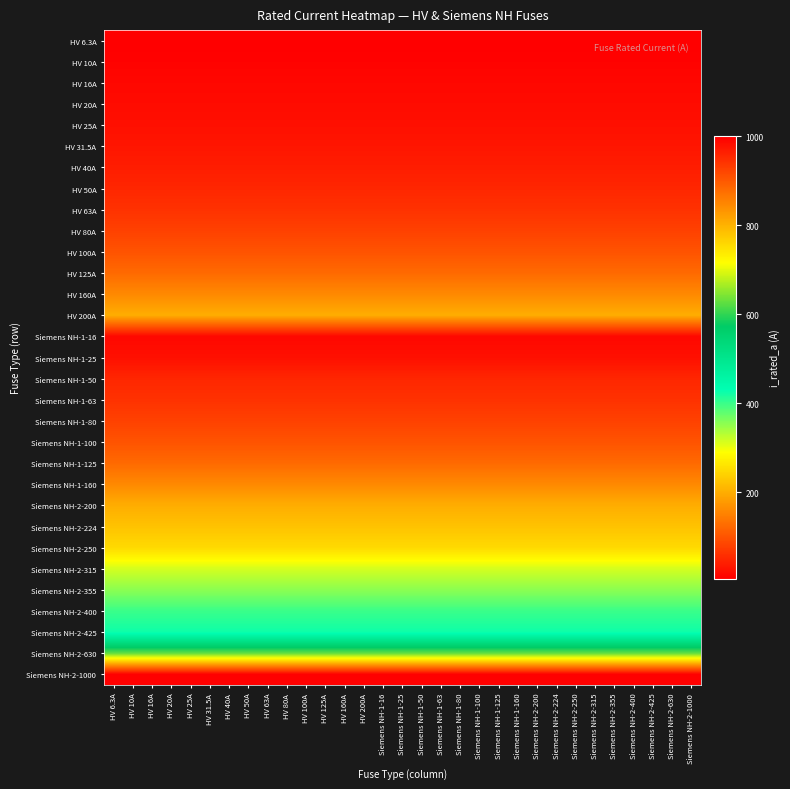

Reading left to right, transcribe all the data shown in this chart.

HV 6.3A: HV 6.3A=6.3	HV 10A=6.3	HV 16A=6.3	HV 20A=6.3	HV 25A=6.3	HV 31.5A=6.3	HV 40A=6.3	HV 50A=6.3	HV 63A=6.3	HV 80A=6.3	HV 100A=6.3	HV 125A=6.3	HV 160A=6.3	HV 200A=6.3	Siemens NH-1-16=6.3	Siemens NH-1-25=6.3	Siemens NH-1-50=6.3	Siemens NH-1-63=6.3	Siemens NH-1-80=6.3	Siemens NH-1-100=6.3	Siemens NH-1-125=6.3	Siemens NH-1-160=6.3	Siemens NH-2-200=6.3	Siemens NH-2-224=6.3	Siemens NH-2-250=6.3	Siemens NH-2-315=6.3	Siemens NH-2-355=6.3	Siemens NH-2-400=6.3	Siemens NH-2-425=6.3	Siemens NH-2-630=6.3	Siemens NH-2-1000=6.3
HV 10A: HV 6.3A=10.0	HV 10A=10.0	HV 16A=10.0	HV 20A=10.0	HV 25A=10.0	HV 31.5A=10.0	HV 40A=10.0	HV 50A=10.0	HV 63A=10.0	HV 80A=10.0	HV 100A=10.0	HV 125A=10.0	HV 160A=10.0	HV 200A=10.0	Siemens NH-1-16=10.0	Siemens NH-1-25=10.0	Siemens NH-1-50=10.0	Siemens NH-1-63=10.0	Siemens NH-1-80=10.0	Siemens NH-1-100=10.0	Siemens NH-1-125=10.0	Siemens NH-1-160=10.0	Siemens NH-2-200=10.0	Siemens NH-2-224=10.0	Siemens NH-2-250=10.0	Siemens NH-2-315=10.0	Siemens NH-2-355=10.0	Siemens NH-2-400=10.0	Siemens NH-2-425=10.0	Siemens NH-2-630=10.0	Siemens NH-2-1000=10.0
HV 16A: HV 6.3A=16.0	HV 10A=16.0	HV 16A=16.0	HV 20A=16.0	HV 25A=16.0	HV 31.5A=16.0	HV 40A=16.0	HV 50A=16.0	HV 63A=16.0	HV 80A=16.0	HV 100A=16.0	HV 125A=16.0	HV 160A=16.0	HV 200A=16.0	Siemens NH-1-16=16.0	Siemens NH-1-25=16.0	Siemens NH-1-50=16.0	Siemens NH-1-63=16.0	Siemens NH-1-80=16.0	Siemens NH-1-100=16.0	Siemens NH-1-125=16.0	Siemens NH-1-160=16.0	Siemens NH-2-200=16.0	Siemens NH-2-224=16.0	Siemens NH-2-250=16.0	Siemens NH-2-315=16.0	Siemens NH-2-355=16.0	Siemens NH-2-400=16.0	Siemens NH-2-425=16.0	Siemens NH-2-630=16.0	Siemens NH-2-1000=16.0
HV 20A: HV 6.3A=20.0	HV 10A=20.0	HV 16A=20.0	HV 20A=20.0	HV 25A=20.0	HV 31.5A=20.0	HV 40A=20.0	HV 50A=20.0	HV 63A=20.0	HV 80A=20.0	HV 100A=20.0	HV 125A=20.0	HV 160A=20.0	HV 200A=20.0	Siemens NH-1-16=20.0	Siemens NH-1-25=20.0	Siemens NH-1-50=20.0	Siemens NH-1-63=20.0	Siemens NH-1-80=20.0	Siemens NH-1-100=20.0	Siemens NH-1-125=20.0	Siemens NH-1-160=20.0	Siemens NH-2-200=20.0	Siemens NH-2-224=20.0	Siemens NH-2-250=20.0	Siemens NH-2-315=20.0	Siemens NH-2-355=20.0	Siemens NH-2-400=20.0	Siemens NH-2-425=20.0	Siemens NH-2-630=20.0	Siemens NH-2-1000=20.0
HV 25A: HV 6.3A=25.0	HV 10A=25.0	HV 16A=25.0	HV 20A=25.0	HV 25A=25.0	HV 31.5A=25.0	HV 40A=25.0	HV 50A=25.0	HV 63A=25.0	HV 80A=25.0	HV 100A=25.0	HV 125A=25.0	HV 160A=25.0	HV 200A=25.0	Siemens NH-1-16=25.0	Siemens NH-1-25=25.0	Siemens NH-1-50=25.0	Siemens NH-1-63=25.0	Siemens NH-1-80=25.0	Siemens NH-1-100=25.0	Siemens NH-1-125=25.0	Siemens NH-1-160=25.0	Siemens NH-2-200=25.0	Siemens NH-2-224=25.0	Siemens NH-2-250=25.0	Siemens NH-2-315=25.0	Siemens NH-2-355=25.0	Siemens NH-2-400=25.0	Siemens NH-2-425=25.0	Siemens NH-2-630=25.0	Siemens NH-2-1000=25.0
HV 31.5A: HV 6.3A=31.5	HV 10A=31.5	HV 16A=31.5	HV 20A=31.5	HV 25A=31.5	HV 31.5A=31.5	HV 40A=31.5	HV 50A=31.5	HV 63A=31.5	HV 80A=31.5	HV 100A=31.5	HV 125A=31.5	HV 160A=31.5	HV 200A=31.5	Siemens NH-1-16=31.5	Siemens NH-1-25=31.5	Siemens NH-1-50=31.5	Siemens NH-1-63=31.5	Siemens NH-1-80=31.5	Siemens NH-1-100=31.5	Siemens NH-1-125=31.5	Siemens NH-1-160=31.5	Siemens NH-2-200=31.5	Siemens NH-2-224=31.5	Siemens NH-2-250=31.5	Siemens NH-2-315=31.5	Siemens NH-2-355=31.5	Siemens NH-2-400=31.5	Siemens NH-2-425=31.5	Siemens NH-2-630=31.5	Siemens NH-2-1000=31.5
HV 40A: HV 6.3A=40.0	HV 10A=40.0	HV 16A=40.0	HV 20A=40.0	HV 25A=40.0	HV 31.5A=40.0	HV 40A=40.0	HV 50A=40.0	HV 63A=40.0	HV 80A=40.0	HV 100A=40.0	HV 125A=40.0	HV 160A=40.0	HV 200A=40.0	Siemens NH-1-16=40.0	Siemens NH-1-25=40.0	Siemens NH-1-50=40.0	Siemens NH-1-63=40.0	Siemens NH-1-80=40.0	Siemens NH-1-100=40.0	Siemens NH-1-125=40.0	Siemens NH-1-160=40.0	Siemens NH-2-200=40.0	Siemens NH-2-224=40.0	Siemens NH-2-250=40.0	Siemens NH-2-315=40.0	Siemens NH-2-355=40.0	Siemens NH-2-400=40.0	Siemens NH-2-425=40.0	Siemens NH-2-630=40.0	Siemens NH-2-1000=40.0
HV 50A: HV 6.3A=50.0	HV 10A=50.0	HV 16A=50.0	HV 20A=50.0	HV 25A=50.0	HV 31.5A=50.0	HV 40A=50.0	HV 50A=50.0	HV 63A=50.0	HV 80A=50.0	HV 100A=50.0	HV 125A=50.0	HV 160A=50.0	HV 200A=50.0	Siemens NH-1-16=50.0	Siemens NH-1-25=50.0	Siemens NH-1-50=50.0	Siemens NH-1-63=50.0	Siemens NH-1-80=50.0	Siemens NH-1-100=50.0	Siemens NH-1-125=50.0	Siemens NH-1-160=50.0	Siemens NH-2-200=50.0	Siemens NH-2-224=50.0	Siemens NH-2-250=50.0	Siemens NH-2-315=50.0	Siemens NH-2-355=50.0	Siemens NH-2-400=50.0	Siemens NH-2-425=50.0	Siemens NH-2-630=50.0	Siemens NH-2-1000=50.0
HV 63A: HV 6.3A=63.0	HV 10A=63.0	HV 16A=63.0	HV 20A=63.0	HV 25A=63.0	HV 31.5A=63.0	HV 40A=63.0	HV 50A=63.0	HV 63A=63.0	HV 80A=63.0	HV 100A=63.0	HV 125A=63.0	HV 160A=63.0	HV 200A=63.0	Siemens NH-1-16=63.0	Siemens NH-1-25=63.0	Siemens NH-1-50=63.0	Siemens NH-1-63=63.0	Siemens NH-1-80=63.0	Siemens NH-1-100=63.0	Siemens NH-1-125=63.0	Siemens NH-1-160=63.0	Siemens NH-2-200=63.0	Siemens NH-2-224=63.0	Siemens NH-2-250=63.0	Siemens NH-2-315=63.0	Siemens NH-2-355=63.0	Siemens NH-2-400=63.0	Siemens NH-2-425=63.0	Siemens NH-2-630=63.0	Siemens NH-2-1000=63.0
HV 80A: HV 6.3A=80.0	HV 10A=80.0	HV 16A=80.0	HV 20A=80.0	HV 25A=80.0	HV 31.5A=80.0	HV 40A=80.0	HV 50A=80.0	HV 63A=80.0	HV 80A=80.0	HV 100A=80.0	HV 125A=80.0	HV 160A=80.0	HV 200A=80.0	Siemens NH-1-16=80.0	Siemens NH-1-25=80.0	Siemens NH-1-50=80.0	Siemens NH-1-63=80.0	Siemens NH-1-80=80.0	Siemens NH-1-100=80.0	Siemens NH-1-125=80.0	Siemens NH-1-160=80.0	Siemens NH-2-200=80.0	Siemens NH-2-224=80.0	Siemens NH-2-250=80.0	Siemens NH-2-315=80.0	Siemens NH-2-355=80.0	Siemens NH-2-400=80.0	Siemens NH-2-425=80.0	Siemens NH-2-630=80.0	Siemens NH-2-1000=80.0
HV 100A: HV 6.3A=100.0	HV 10A=100.0	HV 16A=100.0	HV 20A=100.0	HV 25A=100.0	HV 31.5A=100.0	HV 40A=100.0	HV 50A=100.0	HV 63A=100.0	HV 80A=100.0	HV 100A=100.0	HV 125A=100.0	HV 160A=100.0	HV 200A=100.0	Siemens NH-1-16=100.0	Siemens NH-1-25=100.0	Siemens NH-1-50=100.0	Siemens NH-1-63=100.0	Siemens NH-1-80=100.0	Siemens NH-1-100=100.0	Siemens NH-1-125=100.0	Siemens NH-1-160=100.0	Siemens NH-2-200=100.0	Siemens NH-2-224=100.0	Siemens NH-2-250=100.0	Siemens NH-2-315=100.0	Siemens NH-2-355=100.0	Siemens NH-2-400=100.0	Siemens NH-2-425=100.0	Siemens NH-2-630=100.0	Siemens NH-2-1000=100.0
HV 125A: HV 6.3A=125.0	HV 10A=125.0	HV 16A=125.0	HV 20A=125.0	HV 25A=125.0	HV 31.5A=125.0	HV 40A=125.0	HV 50A=125.0	HV 63A=125.0	HV 80A=125.0	HV 100A=125.0	HV 125A=125.0	HV 160A=125.0	HV 200A=125.0	Siemens NH-1-16=125.0	Siemens NH-1-25=125.0	Siemens NH-1-50=125.0	Siemens NH-1-63=125.0	Siemens NH-1-80=125.0	Siemens NH-1-100=125.0	Siemens NH-1-125=125.0	Siemens NH-1-160=125.0	Siemens NH-2-200=125.0	Siemens NH-2-224=125.0	Siemens NH-2-250=125.0	Siemens NH-2-315=125.0	Siemens NH-2-355=125.0	Siemens NH-2-400=125.0	Siemens NH-2-425=125.0	Siemens NH-2-630=125.0	Siemens NH-2-1000=125.0
HV 160A: HV 6.3A=160.0	HV 10A=160.0	HV 16A=160.0	HV 20A=160.0	HV 25A=160.0	HV 31.5A=160.0	HV 40A=160.0	HV 50A=160.0	HV 63A=160.0	HV 80A=160.0	HV 100A=160.0	HV 125A=160.0	HV 160A=160.0	HV 200A=160.0	Siemens NH-1-16=160.0	Siemens NH-1-25=160.0	Siemens NH-1-50=160.0	Siemens NH-1-63=160.0	Siemens NH-1-80=160.0	Siemens NH-1-100=160.0	Siemens NH-1-125=160.0	Siemens NH-1-160=160.0	Siemens NH-2-200=160.0	Siemens NH-2-224=160.0	Siemens NH-2-250=160.0	Siemens NH-2-315=160.0	Siemens NH-2-355=160.0	Siemens NH-2-400=160.0	Siemens NH-2-425=160.0	Siemens NH-2-630=160.0	Siemens NH-2-1000=160.0
HV 200A: HV 6.3A=200.0	HV 10A=200.0	HV 16A=200.0	HV 20A=200.0	HV 25A=200.0	HV 31.5A=200.0	HV 40A=200.0	HV 50A=200.0	HV 63A=200.0	HV 80A=200.0	HV 100A=200.0	HV 125A=200.0	HV 160A=200.0	HV 200A=200.0	Siemens NH-1-16=200.0	Siemens NH-1-25=200.0	Siemens NH-1-50=200.0	Siemens NH-1-63=200.0	Siemens NH-1-80=200.0	Siemens NH-1-100=200.0	Siemens NH-1-125=200.0	Siemens NH-1-160=200.0	Siemens NH-2-200=200.0	Siemens NH-2-224=200.0	Siemens NH-2-250=200.0	Siemens NH-2-315=200.0	Siemens NH-2-355=200.0	Siemens NH-2-400=200.0	Siemens NH-2-425=200.0	Siemens NH-2-630=200.0	Siemens NH-2-1000=200.0
Siemens NH-1-16: HV 6.3A=16.0	HV 10A=16.0	HV 16A=16.0	HV 20A=16.0	HV 25A=16.0	HV 31.5A=16.0	HV 40A=16.0	HV 50A=16.0	HV 63A=16.0	HV 80A=16.0	HV 100A=16.0	HV 125A=16.0	HV 160A=16.0	HV 200A=16.0	Siemens NH-1-16=16.0	Siemens NH-1-25=16.0	Siemens NH-1-50=16.0	Siemens NH-1-63=16.0	Siemens NH-1-80=16.0	Siemens NH-1-100=16.0	Siemens NH-1-125=16.0	Siemens NH-1-160=16.0	Siemens NH-2-200=16.0	Siemens NH-2-224=16.0	Siemens NH-2-250=16.0	Siemens NH-2-315=16.0	Siemens NH-2-355=16.0	Siemens NH-2-400=16.0	Siemens NH-2-425=16.0	Siemens NH-2-630=16.0	Siemens NH-2-1000=16.0
Siemens NH-1-25: HV 6.3A=25.0	HV 10A=25.0	HV 16A=25.0	HV 20A=25.0	HV 25A=25.0	HV 31.5A=25.0	HV 40A=25.0	HV 50A=25.0	HV 63A=25.0	HV 80A=25.0	HV 100A=25.0	HV 125A=25.0	HV 160A=25.0	HV 200A=25.0	Siemens NH-1-16=25.0	Siemens NH-1-25=25.0	Siemens NH-1-50=25.0	Siemens NH-1-63=25.0	Siemens NH-1-80=25.0	Siemens NH-1-100=25.0	Siemens NH-1-125=25.0	Siemens NH-1-160=25.0	Siemens NH-2-200=25.0	Siemens NH-2-224=25.0	Siemens NH-2-250=25.0	Siemens NH-2-315=25.0	Siemens NH-2-355=25.0	Siemens NH-2-400=25.0	Siemens NH-2-425=25.0	Siemens NH-2-630=25.0	Siemens NH-2-1000=25.0
Siemens NH-1-50: HV 6.3A=50.0	HV 10A=50.0	HV 16A=50.0	HV 20A=50.0	HV 25A=50.0	HV 31.5A=50.0	HV 40A=50.0	HV 50A=50.0	HV 63A=50.0	HV 80A=50.0	HV 100A=50.0	HV 125A=50.0	HV 160A=50.0	HV 200A=50.0	Siemens NH-1-16=50.0	Siemens NH-1-25=50.0	Siemens NH-1-50=50.0	Siemens NH-1-63=50.0	Siemens NH-1-80=50.0	Siemens NH-1-100=50.0	Siemens NH-1-125=50.0	Siemens NH-1-160=50.0	Siemens NH-2-200=50.0	Siemens NH-2-224=50.0	Siemens NH-2-250=50.0	Siemens NH-2-315=50.0	Siemens NH-2-355=50.0	Siemens NH-2-400=50.0	Siemens NH-2-425=50.0	Siemens NH-2-630=50.0	Siemens NH-2-1000=50.0
Siemens NH-1-63: HV 6.3A=63.0	HV 10A=63.0	HV 16A=63.0	HV 20A=63.0	HV 25A=63.0	HV 31.5A=63.0	HV 40A=63.0	HV 50A=63.0	HV 63A=63.0	HV 80A=63.0	HV 100A=63.0	HV 125A=63.0	HV 160A=63.0	HV 200A=63.0	Siemens NH-1-16=63.0	Siemens NH-1-25=63.0	Siemens NH-1-50=63.0	Siemens NH-1-63=63.0	Siemens NH-1-80=63.0	Siemens NH-1-100=63.0	Siemens NH-1-125=63.0	Siemens NH-1-160=63.0	Siemens NH-2-200=63.0	Siemens NH-2-224=63.0	Siemens NH-2-250=63.0	Siemens NH-2-315=63.0	Siemens NH-2-355=63.0	Siemens NH-2-400=63.0	Siemens NH-2-425=63.0	Siemens NH-2-630=63.0	Siemens NH-2-1000=63.0
Siemens NH-1-80: HV 6.3A=80.0	HV 10A=80.0	HV 16A=80.0	HV 20A=80.0	HV 25A=80.0	HV 31.5A=80.0	HV 40A=80.0	HV 50A=80.0	HV 63A=80.0	HV 80A=80.0	HV 100A=80.0	HV 125A=80.0	HV 160A=80.0	HV 200A=80.0	Siemens NH-1-16=80.0	Siemens NH-1-25=80.0	Siemens NH-1-50=80.0	Siemens NH-1-63=80.0	Siemens NH-1-80=80.0	Siemens NH-1-100=80.0	Siemens NH-1-125=80.0	Siemens NH-1-160=80.0	Siemens NH-2-200=80.0	Siemens NH-2-224=80.0	Siemens NH-2-250=80.0	Siemens NH-2-315=80.0	Siemens NH-2-355=80.0	Siemens NH-2-400=80.0	Siemens NH-2-425=80.0	Siemens NH-2-630=80.0	Siemens NH-2-1000=80.0
Siemens NH-1-100: HV 6.3A=100.0	HV 10A=100.0	HV 16A=100.0	HV 20A=100.0	HV 25A=100.0	HV 31.5A=100.0	HV 40A=100.0	HV 50A=100.0	HV 63A=100.0	HV 80A=100.0	HV 100A=100.0	HV 125A=100.0	HV 160A=100.0	HV 200A=100.0	Siemens NH-1-16=100.0	Siemens NH-1-25=100.0	Siemens NH-1-50=100.0	Siemens NH-1-63=100.0	Siemens NH-1-80=100.0	Siemens NH-1-100=100.0	Siemens NH-1-125=100.0	Siemens NH-1-160=100.0	Siemens NH-2-200=100.0	Siemens NH-2-224=100.0	Siemens NH-2-250=100.0	Siemens NH-2-315=100.0	Siemens NH-2-355=100.0	Siemens NH-2-400=100.0	Siemens NH-2-425=100.0	Siemens NH-2-630=100.0	Siemens NH-2-1000=100.0
Siemens NH-1-125: HV 6.3A=125.0	HV 10A=125.0	HV 16A=125.0	HV 20A=125.0	HV 25A=125.0	HV 31.5A=125.0	HV 40A=125.0	HV 50A=125.0	HV 63A=125.0	HV 80A=125.0	HV 100A=125.0	HV 125A=125.0	HV 160A=125.0	HV 200A=125.0	Siemens NH-1-16=125.0	Siemens NH-1-25=125.0	Siemens NH-1-50=125.0	Siemens NH-1-63=125.0	Siemens NH-1-80=125.0	Siemens NH-1-100=125.0	Siemens NH-1-125=125.0	Siemens NH-1-160=125.0	Siemens NH-2-200=125.0	Siemens NH-2-224=125.0	Siemens NH-2-250=125.0	Siemens NH-2-315=125.0	Siemens NH-2-355=125.0	Siemens NH-2-400=125.0	Siemens NH-2-425=125.0	Siemens NH-2-630=125.0	Siemens NH-2-1000=125.0
Siemens NH-1-160: HV 6.3A=160.0	HV 10A=160.0	HV 16A=160.0	HV 20A=160.0	HV 25A=160.0	HV 31.5A=160.0	HV 40A=160.0	HV 50A=160.0	HV 63A=160.0	HV 80A=160.0	HV 100A=160.0	HV 125A=160.0	HV 160A=160.0	HV 200A=160.0	Siemens NH-1-16=160.0	Siemens NH-1-25=160.0	Siemens NH-1-50=160.0	Siemens NH-1-63=160.0	Siemens NH-1-80=160.0	Siemens NH-1-100=160.0	Siemens NH-1-125=160.0	Siemens NH-1-160=160.0	Siemens NH-2-200=160.0	Siemens NH-2-224=160.0	Siemens NH-2-250=160.0	Siemens NH-2-315=160.0	Siemens NH-2-355=160.0	Siemens NH-2-400=160.0	Siemens NH-2-425=160.0	Siemens NH-2-630=160.0	Siemens NH-2-1000=160.0
Siemens NH-2-200: HV 6.3A=200.0	HV 10A=200.0	HV 16A=200.0	HV 20A=200.0	HV 25A=200.0	HV 31.5A=200.0	HV 40A=200.0	HV 50A=200.0	HV 63A=200.0	HV 80A=200.0	HV 100A=200.0	HV 125A=200.0	HV 160A=200.0	HV 200A=200.0	Siemens NH-1-16=200.0	Siemens NH-1-25=200.0	Siemens NH-1-50=200.0	Siemens NH-1-63=200.0	Siemens NH-1-80=200.0	Siemens NH-1-100=200.0	Siemens NH-1-125=200.0	Siemens NH-1-160=200.0	Siemens NH-2-200=200.0	Siemens NH-2-224=200.0	Siemens NH-2-250=200.0	Siemens NH-2-315=200.0	Siemens NH-2-355=200.0	Siemens NH-2-400=200.0	Siemens NH-2-425=200.0	Siemens NH-2-630=200.0	Siemens NH-2-1000=200.0
Siemens NH-2-224: HV 6.3A=224.0	HV 10A=224.0	HV 16A=224.0	HV 20A=224.0	HV 25A=224.0	HV 31.5A=224.0	HV 40A=224.0	HV 50A=224.0	HV 63A=224.0	HV 80A=224.0	HV 100A=224.0	HV 125A=224.0	HV 160A=224.0	HV 200A=224.0	Siemens NH-1-16=224.0	Siemens NH-1-25=224.0	Siemens NH-1-50=224.0	Siemens NH-1-63=224.0	Siemens NH-1-80=224.0	Siemens NH-1-100=224.0	Siemens NH-1-125=224.0	Siemens NH-1-160=224.0	Siemens NH-2-200=224.0	Siemens NH-2-224=224.0	Siemens NH-2-250=224.0	Siemens NH-2-315=224.0	Siemens NH-2-355=224.0	Siemens NH-2-400=224.0	Siemens NH-2-425=224.0	Siemens NH-2-630=224.0	Siemens NH-2-1000=224.0
Siemens NH-2-250: HV 6.3A=250.0	HV 10A=250.0	HV 16A=250.0	HV 20A=250.0	HV 25A=250.0	HV 31.5A=250.0	HV 40A=250.0	HV 50A=250.0	HV 63A=250.0	HV 80A=250.0	HV 100A=250.0	HV 125A=250.0	HV 160A=250.0	HV 200A=250.0	Siemens NH-1-16=250.0	Siemens NH-1-25=250.0	Siemens NH-1-50=250.0	Siemens NH-1-63=250.0	Siemens NH-1-80=250.0	Siemens NH-1-100=250.0	Siemens NH-1-125=250.0	Siemens NH-1-160=250.0	Siemens NH-2-200=250.0	Siemens NH-2-224=250.0	Siemens NH-2-250=250.0	Siemens NH-2-315=250.0	Siemens NH-2-355=250.0	Siemens NH-2-400=250.0	Siemens NH-2-425=250.0	Siemens NH-2-630=250.0	Siemens NH-2-1000=250.0
Siemens NH-2-315: HV 6.3A=315.0	HV 10A=315.0	HV 16A=315.0	HV 20A=315.0	HV 25A=315.0	HV 31.5A=315.0	HV 40A=315.0	HV 50A=315.0	HV 63A=315.0	HV 80A=315.0	HV 100A=315.0	HV 125A=315.0	HV 160A=315.0	HV 200A=315.0	Siemens NH-1-16=315.0	Siemens NH-1-25=315.0	Siemens NH-1-50=315.0	Siemens NH-1-63=315.0	Siemens NH-1-80=315.0	Siemens NH-1-100=315.0	Siemens NH-1-125=315.0	Siemens NH-1-160=315.0	Siemens NH-2-200=315.0	Siemens NH-2-224=315.0	Siemens NH-2-250=315.0	Siemens NH-2-315=315.0	Siemens NH-2-355=315.0	Siemens NH-2-400=315.0	Siemens NH-2-425=315.0	Siemens NH-2-630=315.0	Siemens NH-2-1000=315.0
Siemens NH-2-355: HV 6.3A=355.0	HV 10A=355.0	HV 16A=355.0	HV 20A=355.0	HV 25A=355.0	HV 31.5A=355.0	HV 40A=355.0	HV 50A=355.0	HV 63A=355.0	HV 80A=355.0	HV 100A=355.0	HV 125A=355.0	HV 160A=355.0	HV 200A=355.0	Siemens NH-1-16=355.0	Siemens NH-1-25=355.0	Siemens NH-1-50=355.0	Siemens NH-1-63=355.0	Siemens NH-1-80=355.0	Siemens NH-1-100=355.0	Siemens NH-1-125=355.0	Siemens NH-1-160=355.0	Siemens NH-2-200=355.0	Siemens NH-2-224=355.0	Siemens NH-2-250=355.0	Siemens NH-2-315=355.0	Siemens NH-2-355=355.0	Siemens NH-2-400=355.0	Siemens NH-2-425=355.0	Siemens NH-2-630=355.0	Siemens NH-2-1000=355.0
Siemens NH-2-400: HV 6.3A=400.0	HV 10A=400.0	HV 16A=400.0	HV 20A=400.0	HV 25A=400.0	HV 31.5A=400.0	HV 40A=400.0	HV 50A=400.0	HV 63A=400.0	HV 80A=400.0	HV 100A=400.0	HV 125A=400.0	HV 160A=400.0	HV 200A=400.0	Siemens NH-1-16=400.0	Siemens NH-1-25=400.0	Siemens NH-1-50=400.0	Siemens NH-1-63=400.0	Siemens NH-1-80=400.0	Siemens NH-1-100=400.0	Siemens NH-1-125=400.0	Siemens NH-1-160=400.0	Siemens NH-2-200=400.0	Siemens NH-2-224=400.0	Siemens NH-2-250=400.0	Siemens NH-2-315=400.0	Siemens NH-2-355=400.0	Siemens NH-2-400=400.0	Siemens NH-2-425=400.0	Siemens NH-2-630=400.0	Siemens NH-2-1000=400.0
Siemens NH-2-425: HV 6.3A=425.0	HV 10A=425.0	HV 16A=425.0	HV 20A=425.0	HV 25A=425.0	HV 31.5A=425.0	HV 40A=425.0	HV 50A=425.0	HV 63A=425.0	HV 80A=425.0	HV 100A=425.0	HV 125A=425.0	HV 160A=425.0	HV 200A=425.0	Siemens NH-1-16=425.0	Siemens NH-1-25=425.0	Siemens NH-1-50=425.0	Siemens NH-1-63=425.0	Siemens NH-1-80=425.0	Siemens NH-1-100=425.0	Siemens NH-1-125=425.0	Siemens NH-1-160=425.0	Siemens NH-2-200=425.0	Siemens NH-2-224=425.0	Siemens NH-2-250=425.0	Siemens NH-2-315=425.0	Siemens NH-2-355=425.0	Siemens NH-2-400=425.0	Siemens NH-2-425=425.0	Siemens NH-2-630=425.0	Siemens NH-2-1000=425.0
Siemens NH-2-630: HV 6.3A=630.0	HV 10A=630.0	HV 16A=630.0	HV 20A=630.0	HV 25A=630.0	HV 31.5A=630.0	HV 40A=630.0	HV 50A=630.0	HV 63A=630.0	HV 80A=630.0	HV 100A=630.0	HV 125A=630.0	HV 160A=630.0	HV 200A=630.0	Siemens NH-1-16=630.0	Siemens NH-1-25=630.0	Siemens NH-1-50=630.0	Siemens NH-1-63=630.0	Siemens NH-1-80=630.0	Siemens NH-1-100=630.0	Siemens NH-1-125=630.0	Siemens NH-1-160=630.0	Siemens NH-2-200=630.0	Siemens NH-2-224=630.0	Siemens NH-2-250=630.0	Siemens NH-2-315=630.0	Siemens NH-2-355=630.0	Siemens NH-2-400=630.0	Siemens NH-2-425=630.0	Siemens NH-2-630=630.0	Siemens NH-2-1000=630.0
Siemens NH-2-1000: HV 6.3A=1000.0	HV 10A=1000.0	HV 16A=1000.0	HV 20A=1000.0	HV 25A=1000.0	HV 31.5A=1000.0	HV 40A=1000.0	HV 50A=1000.0	HV 63A=1000.0	HV 80A=1000.0	HV 100A=1000.0	HV 125A=1000.0	HV 160A=1000.0	HV 200A=1000.0	Siemens NH-1-16=1000.0	Siemens NH-1-25=1000.0	Siemens NH-1-50=1000.0	Siemens NH-1-63=1000.0	Siemens NH-1-80=1000.0	Siemens NH-1-100=1000.0	Siemens NH-1-125=1000.0	Siemens NH-1-160=1000.0	Siemens NH-2-200=1000.0	Siemens NH-2-224=1000.0	Siemens NH-2-250=1000.0	Siemens NH-2-315=1000.0	Siemens NH-2-355=1000.0	Siemens NH-2-400=1000.0	Siemens NH-2-425=1000.0	Siemens NH-2-630=1000.0	Siemens NH-2-1000=1000.0